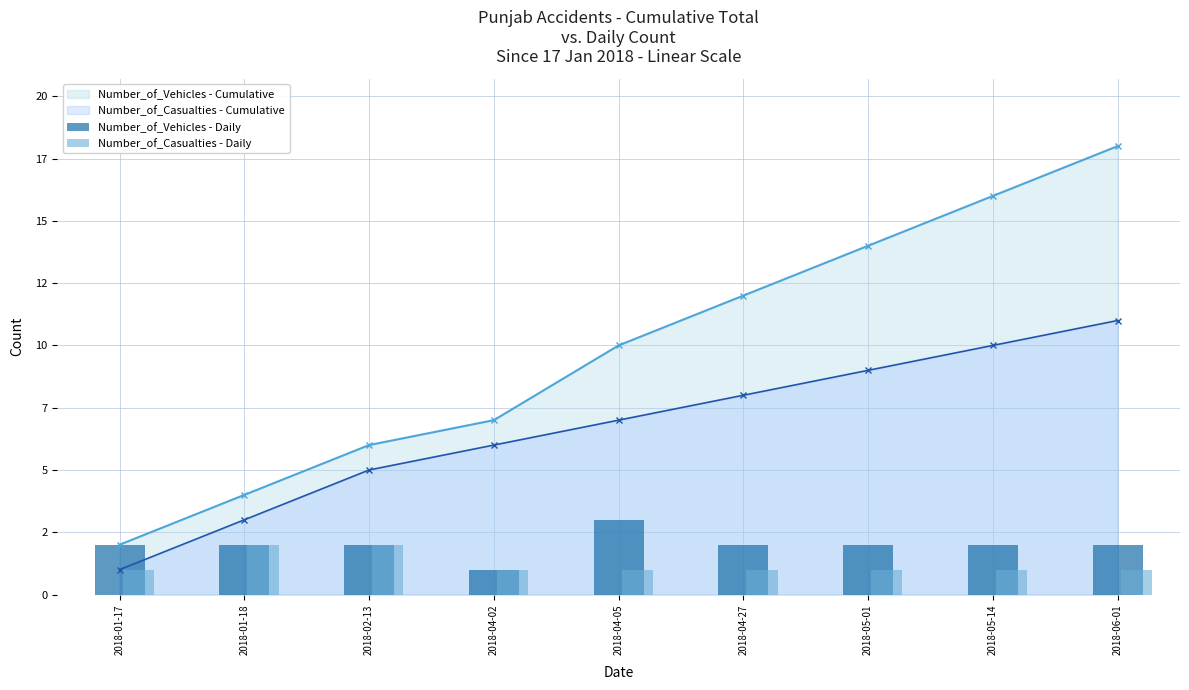

Does the chart contain stacked bars?

No